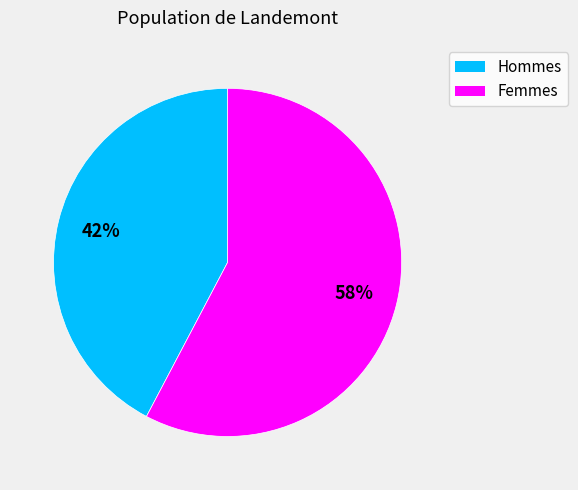

Does any single category account for the majority?

Yes